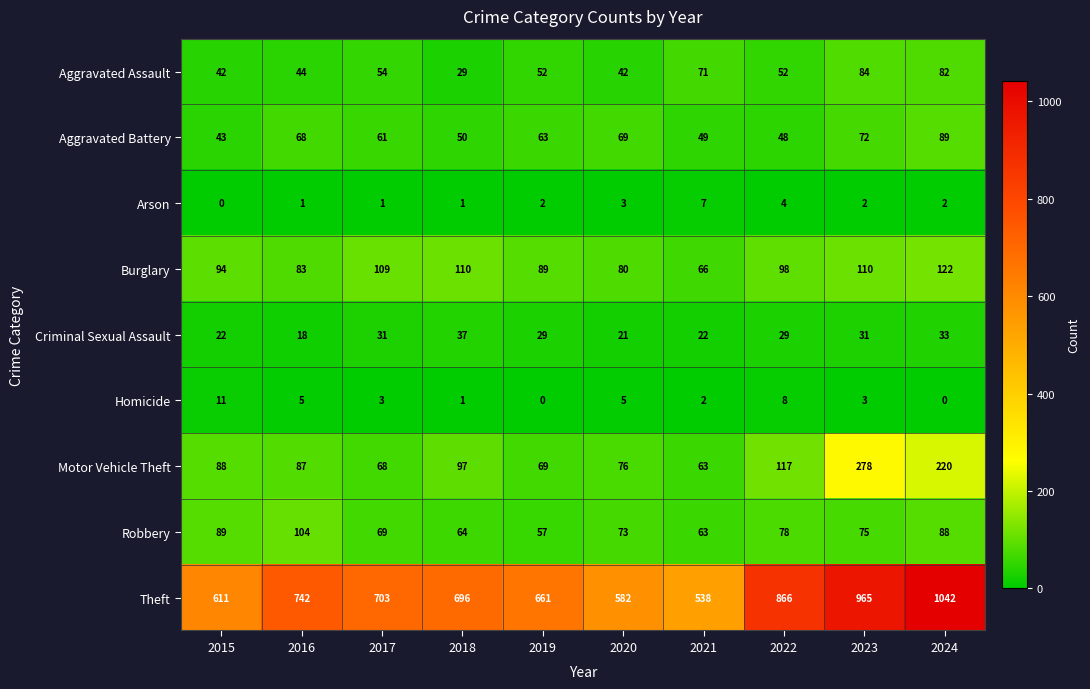

What is the greatest value displayed?

1042